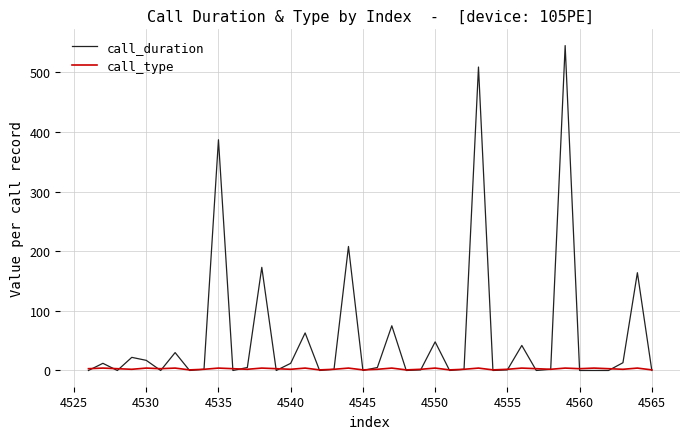

How many distinct data groups are displayed?

2